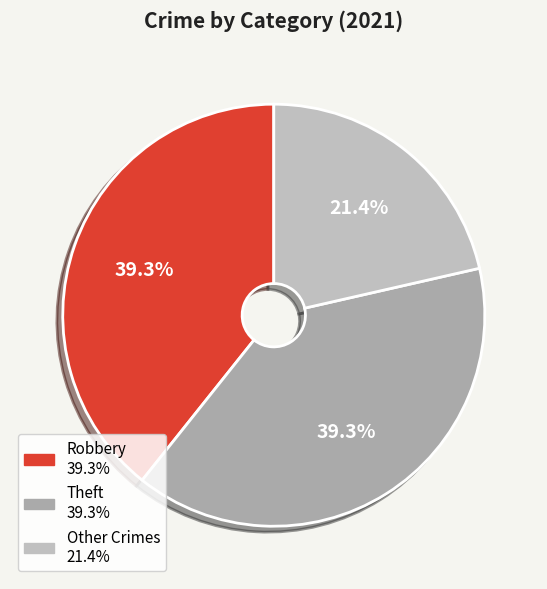

How many segments does this pie chart have?

3